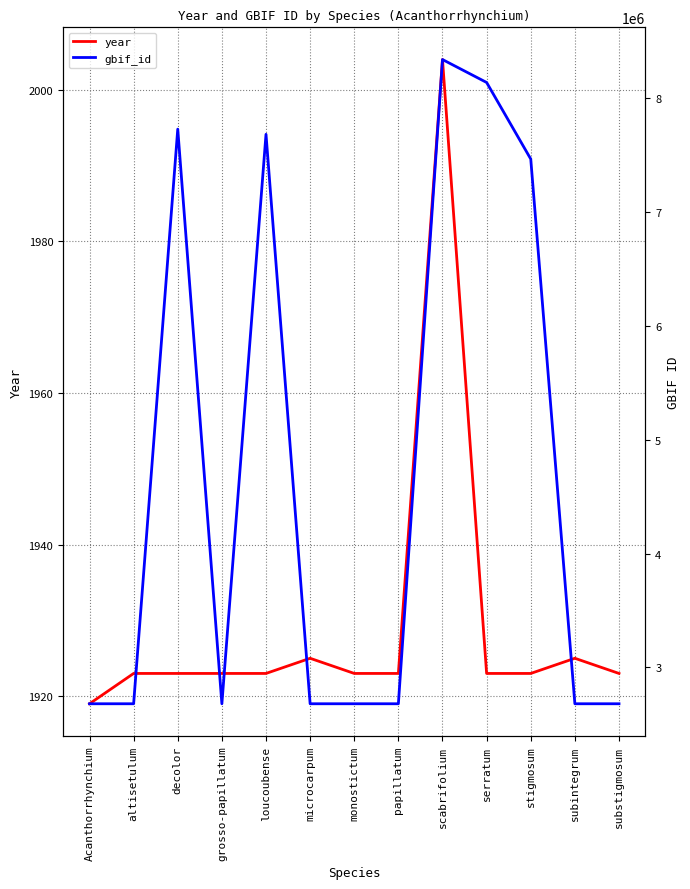

What is the maximum value shown in the chart?

8337450